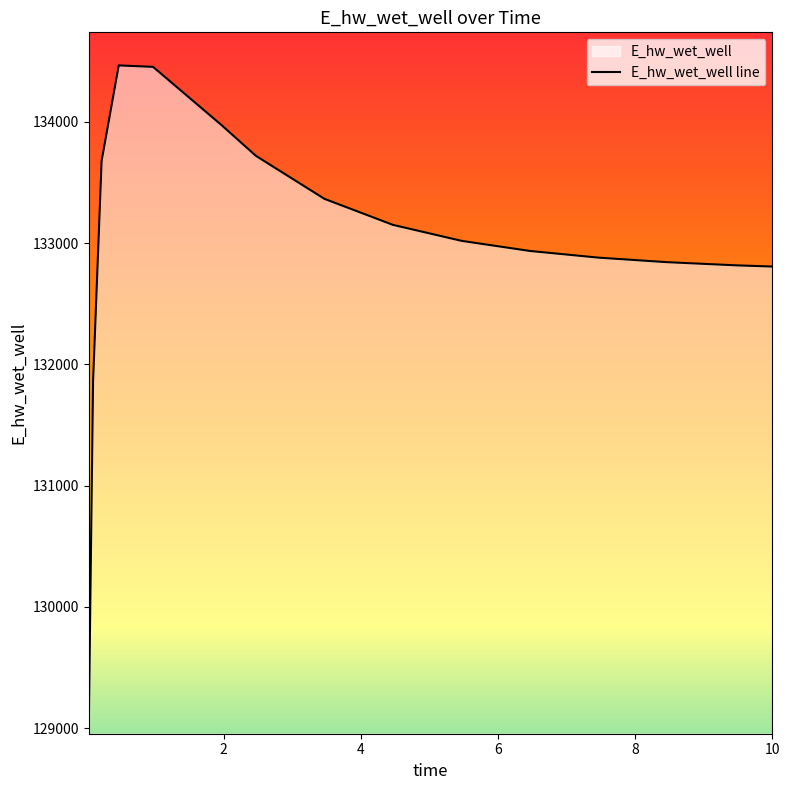

Is it true that the value at 5.46875 is 133018.7?

True